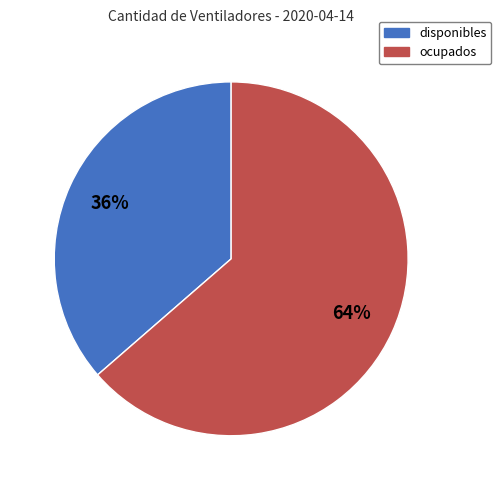

How many slices are in this pie chart?

2